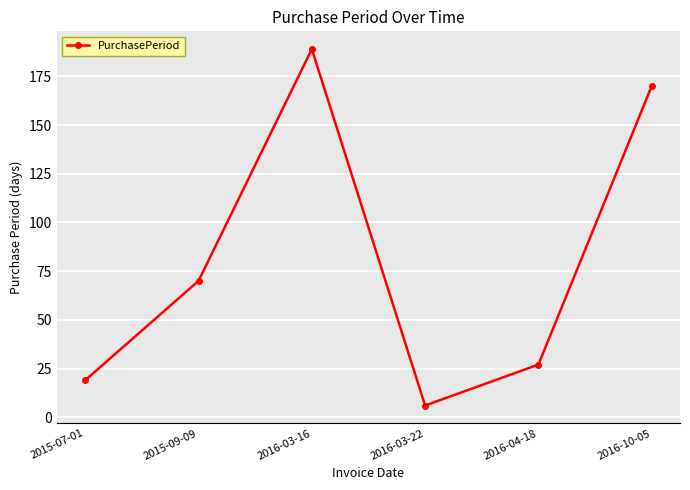

What is the label of the 2nd point from the left?

2015-09-09